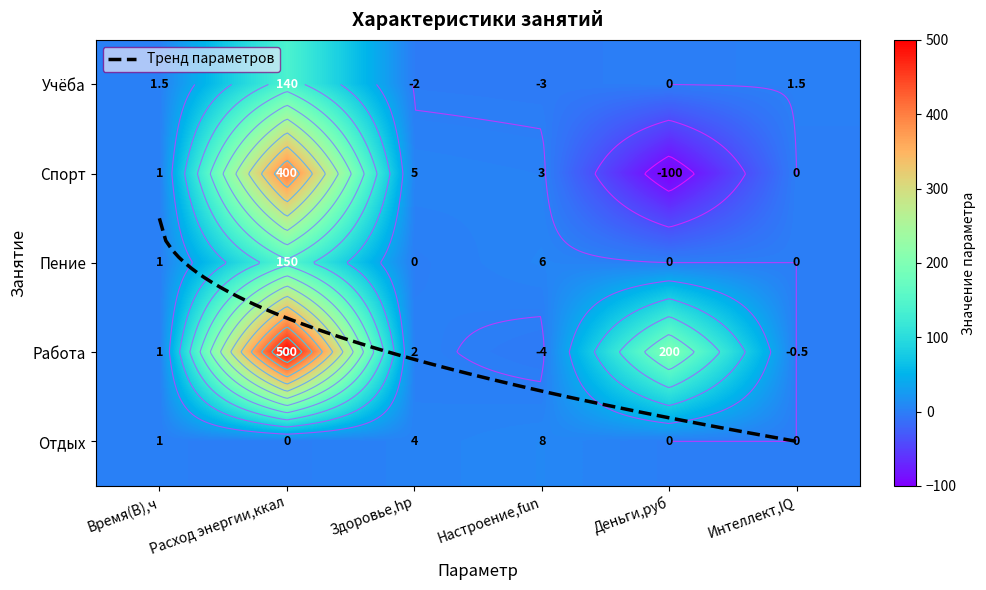

What is the average value of the Отдых series?

2.2